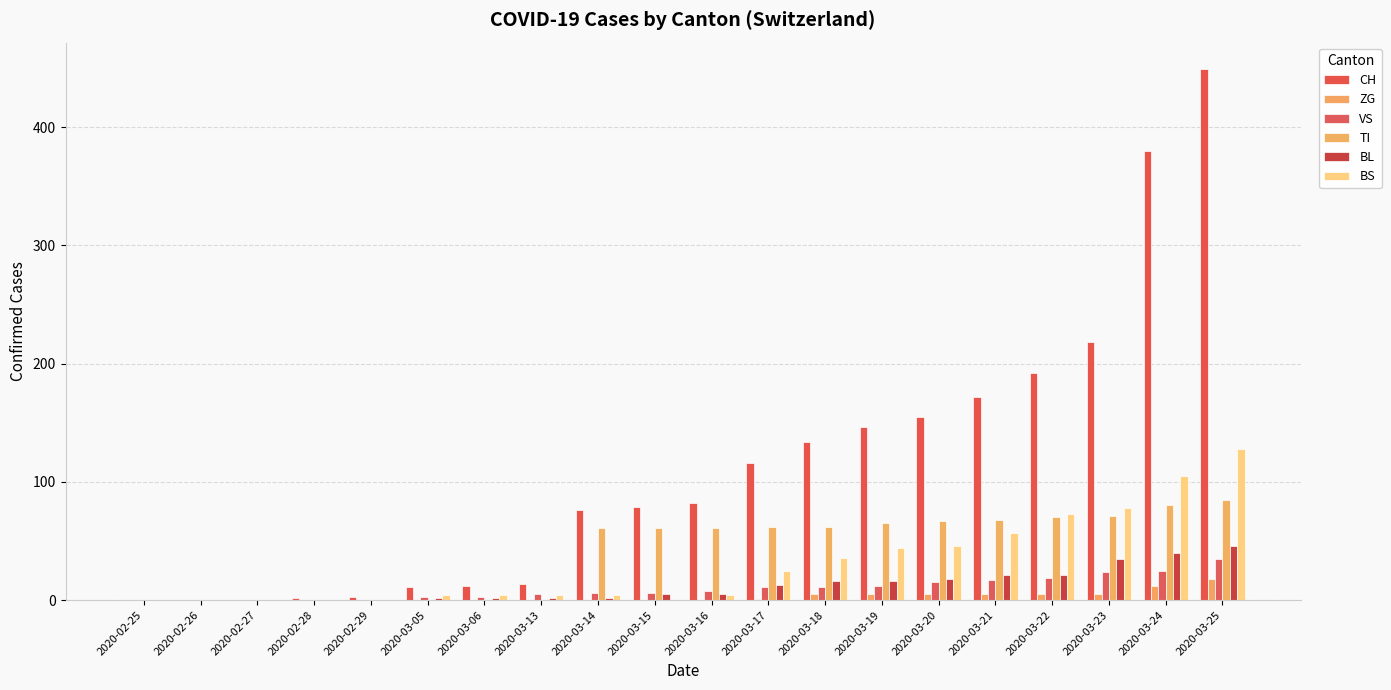

Is the value of TI at 2020-03-24 greater than the value of ZG at 2020-03-18?

Yes